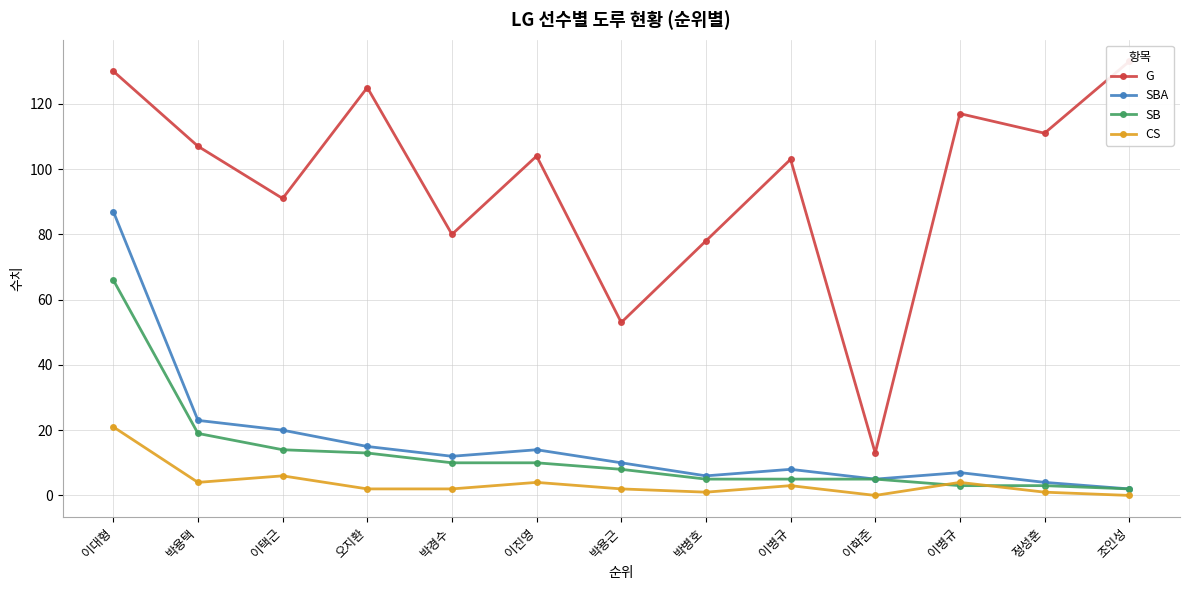

What is the sum of the SB values at 박병호 and 오지환?

18